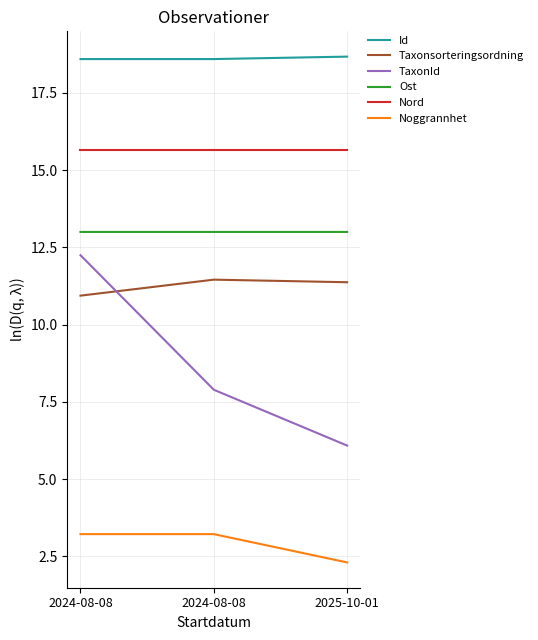

Which series changed the most between 2024-08-08 and 2025-10-01?

TaxonId